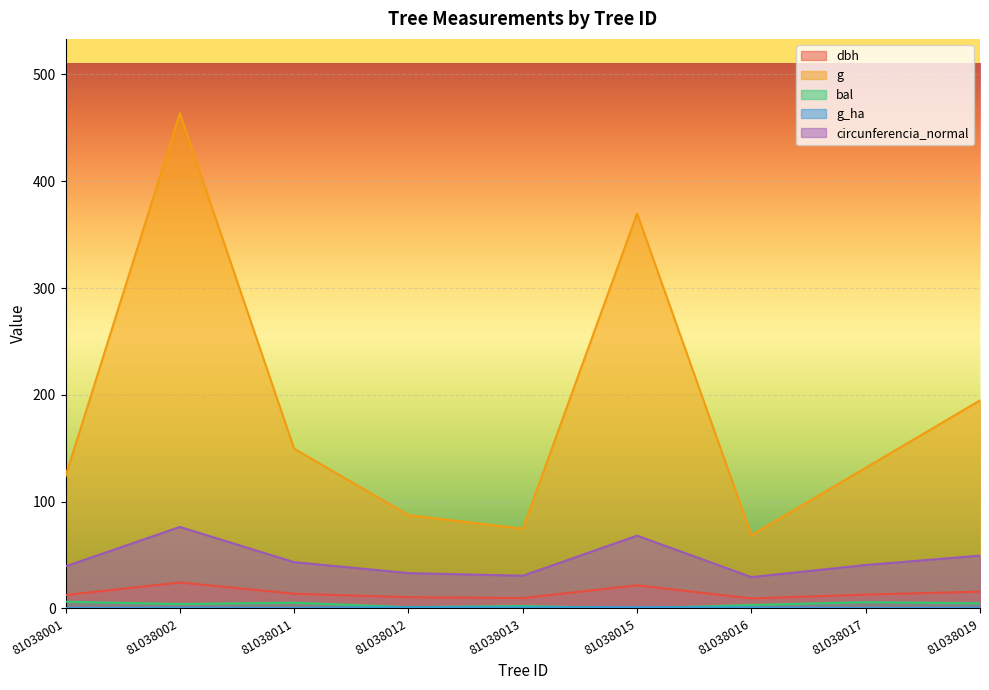

What is the value of the g_ha point at the 5th from the left?

0.9